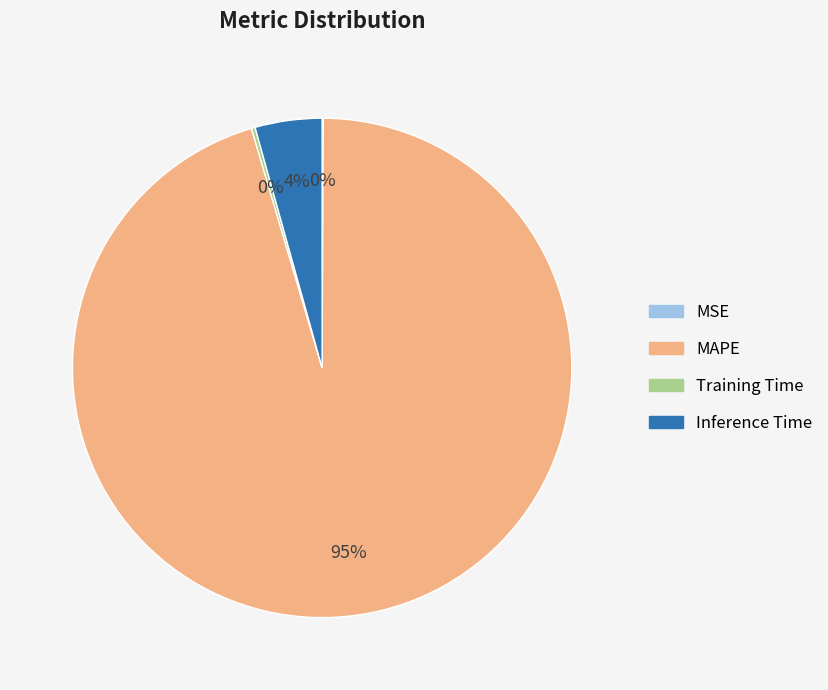

To the nearest percent, what is the average slice percentage?

25%